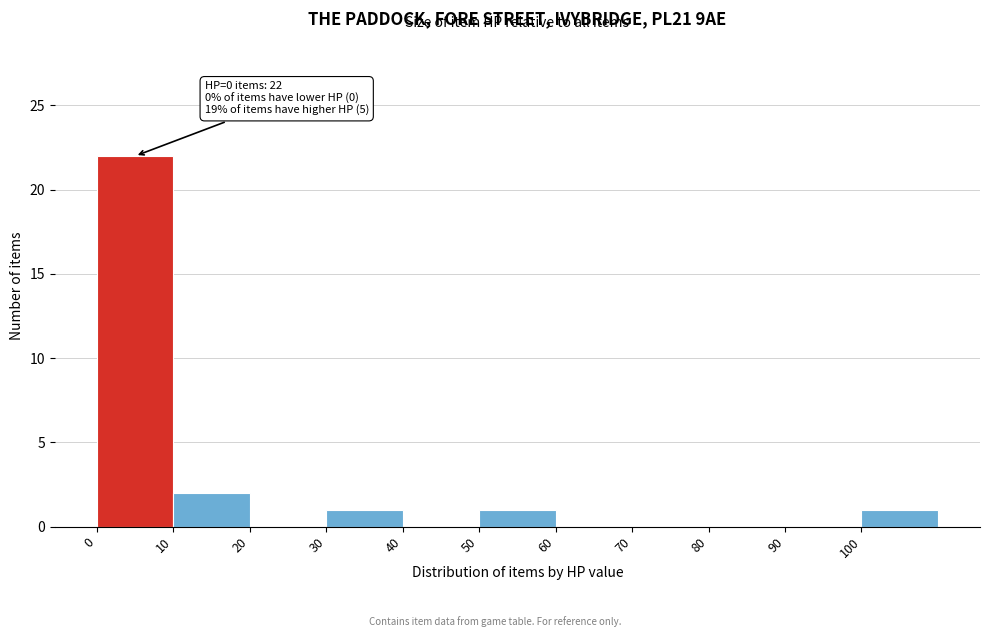

Which range on the x-axis has the tallest bar?

0 to 10